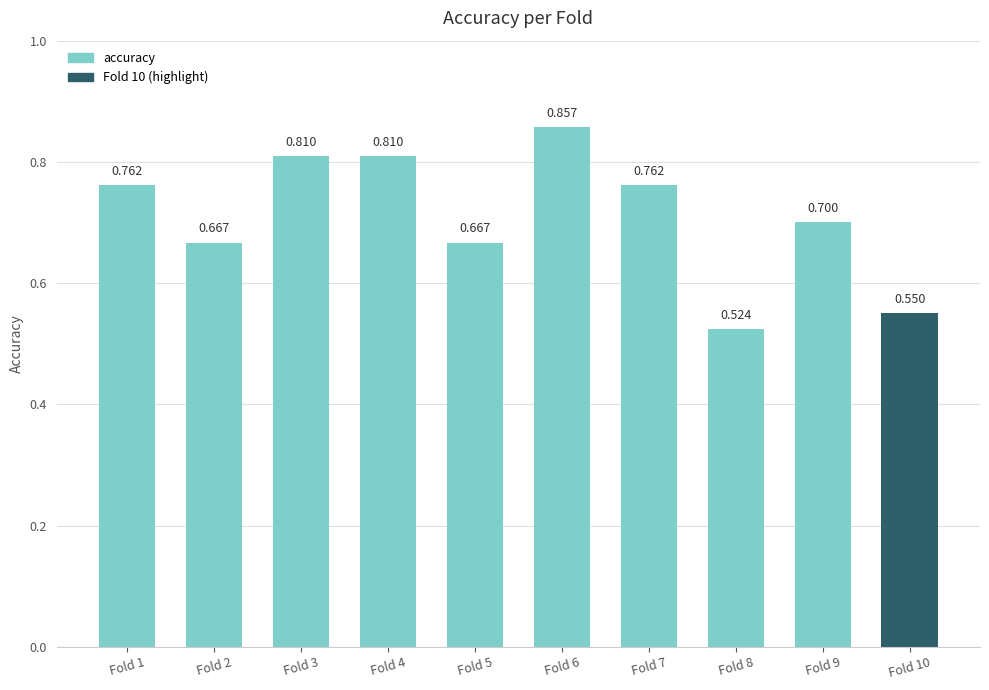

What is the change in value from Fold 6 to Fold 7?

-0.1